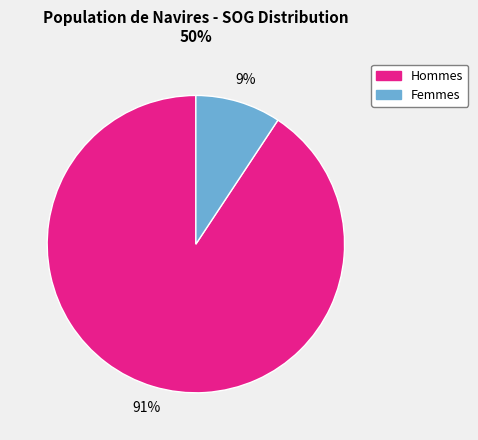

To the nearest percent, what is the average slice percentage?

50%